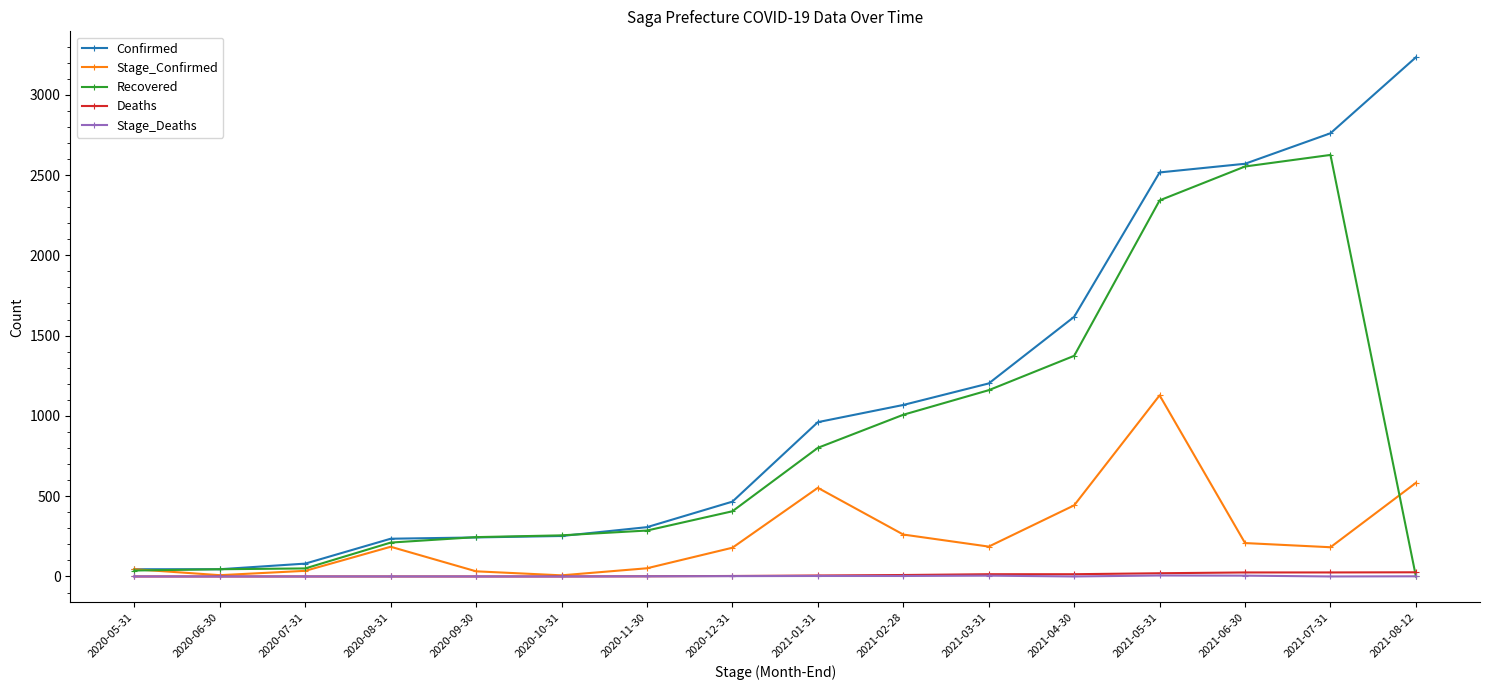

What is the label of the 14th point from the right?

2020-07-31